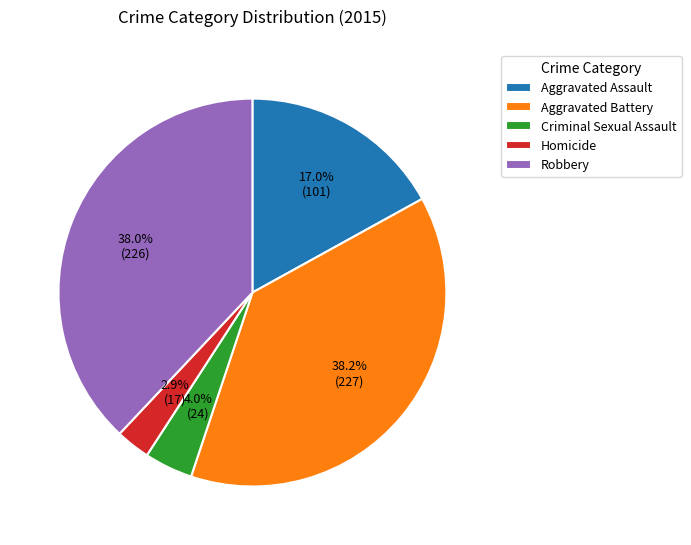

Is it true that Homicide is 3% of the pie?

True